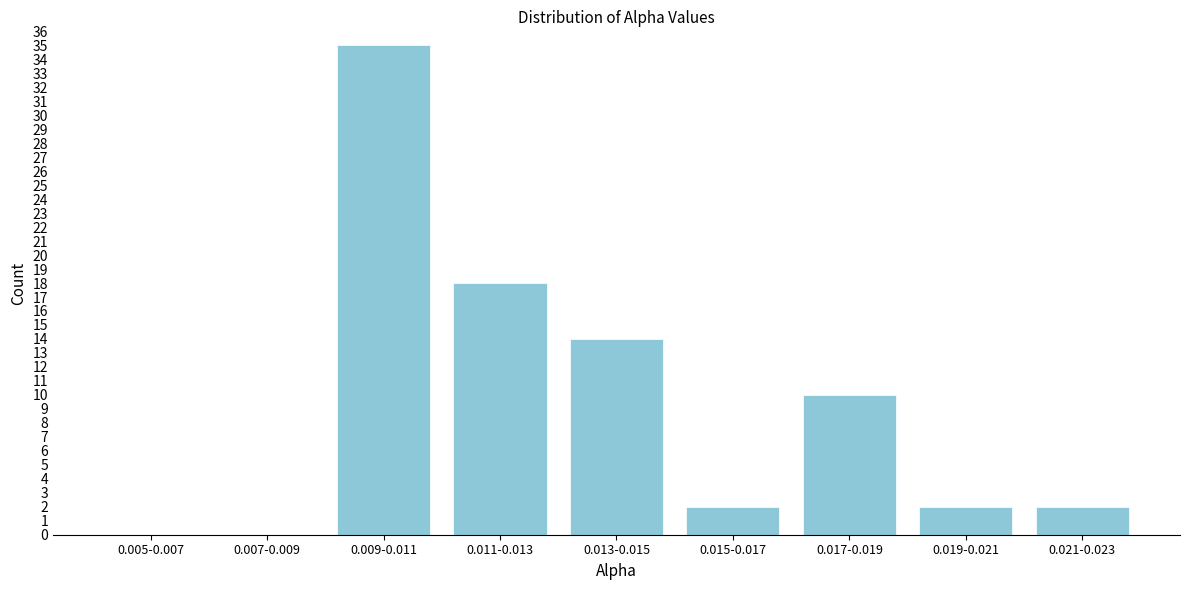

Reading right to left, transcribe all the data shown in this chart.

0.021-0.023=2	0.019-0.021=2	0.017-0.019=10	0.015-0.017=2	0.013-0.015=14	0.011-0.013=18	0.009-0.011=35	0.007-0.009=0	0.005-0.007=0